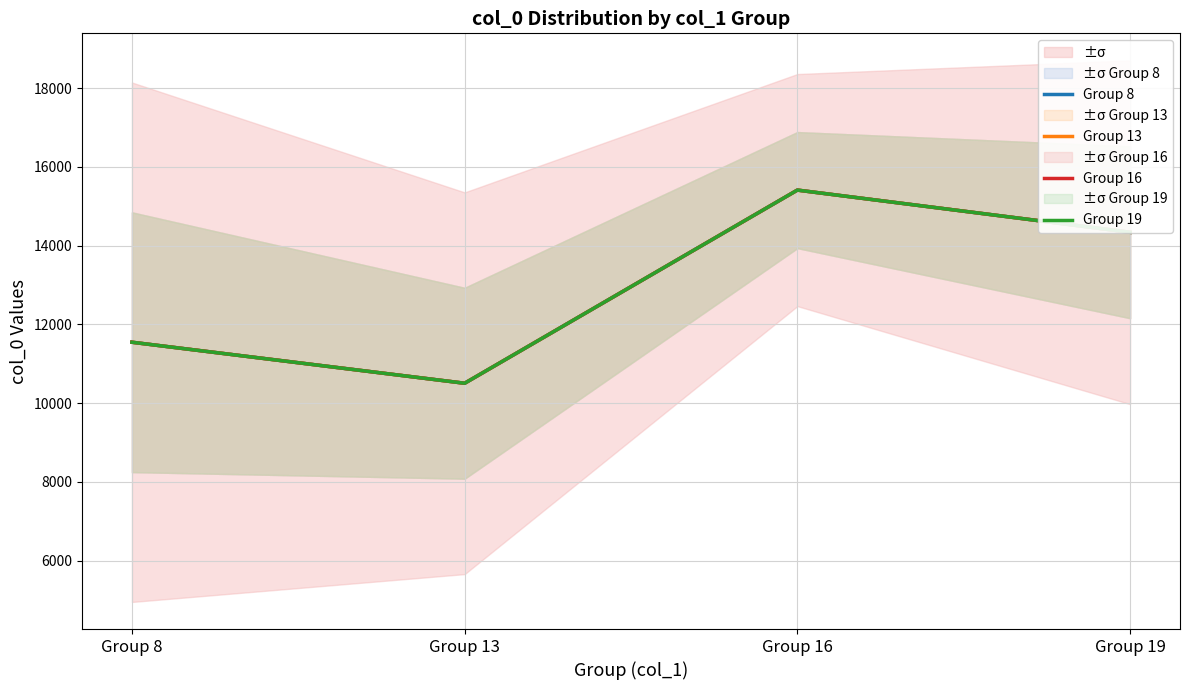

What is the sum of the Group 8 values at Group 19 and Group 13?

24839.8